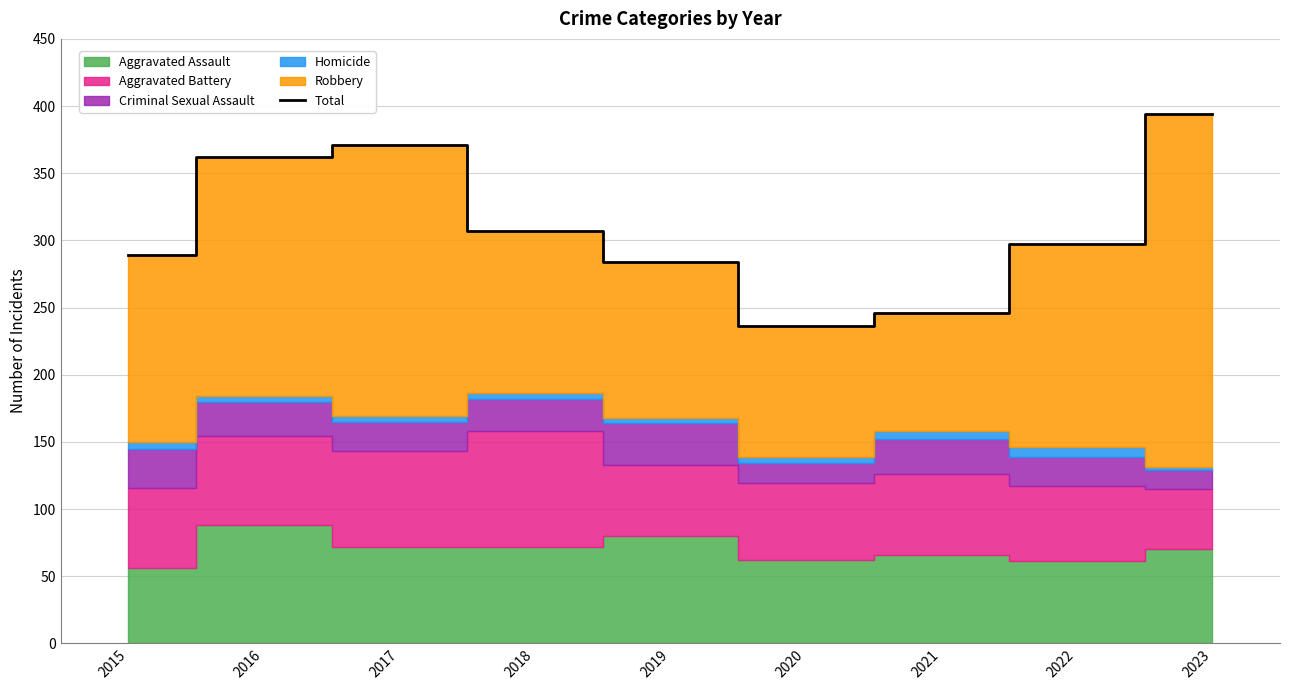

What is the change in value from 2015 to 2016?

+73